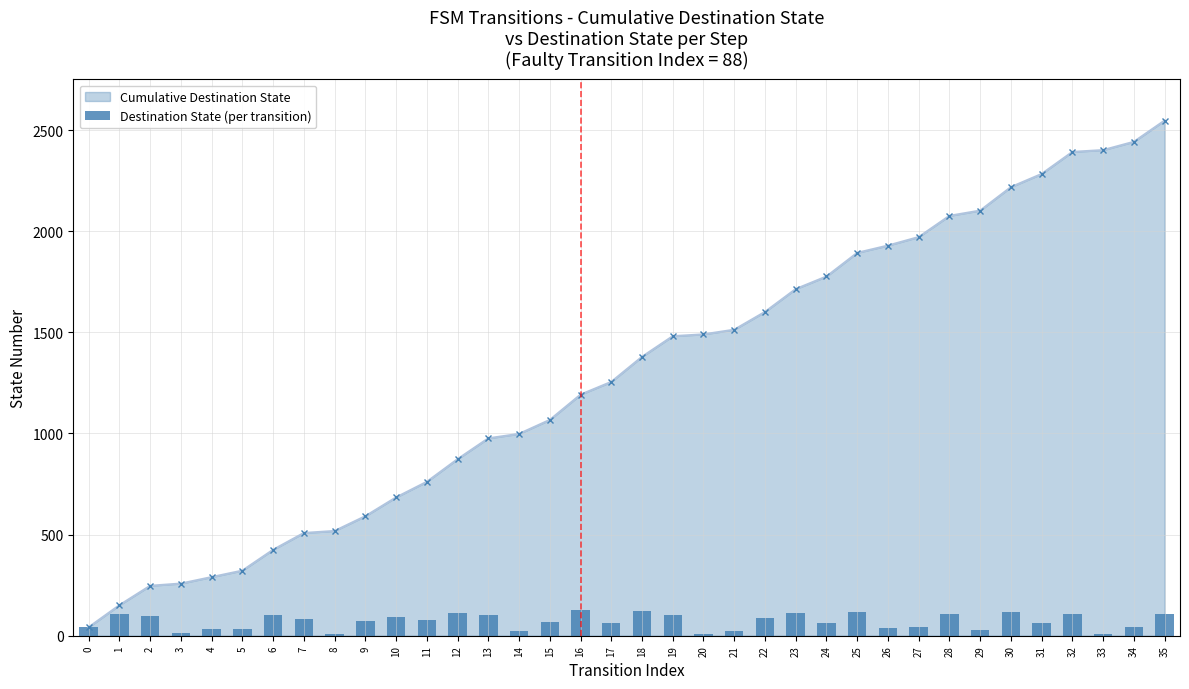

What is the change in value from 16 to 28?

-20